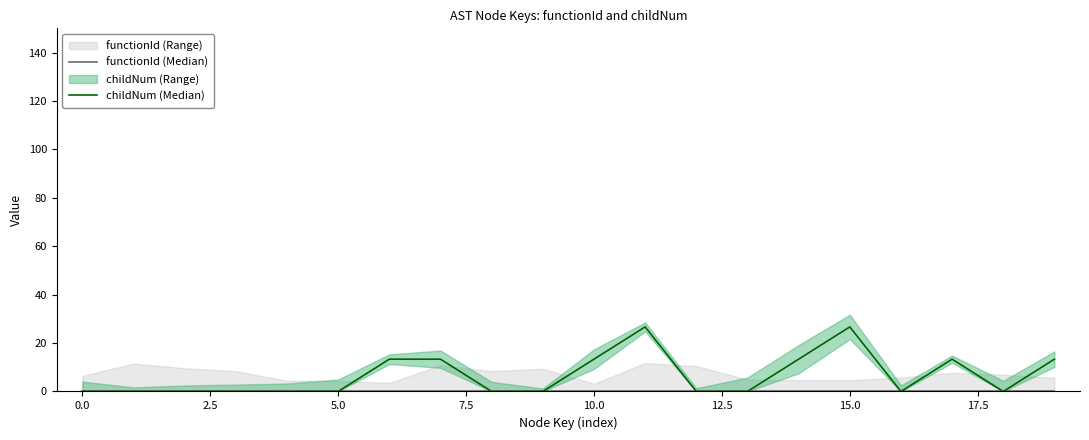

The value of childNum (Median) at 12.5 is 23.0. True or false?

False